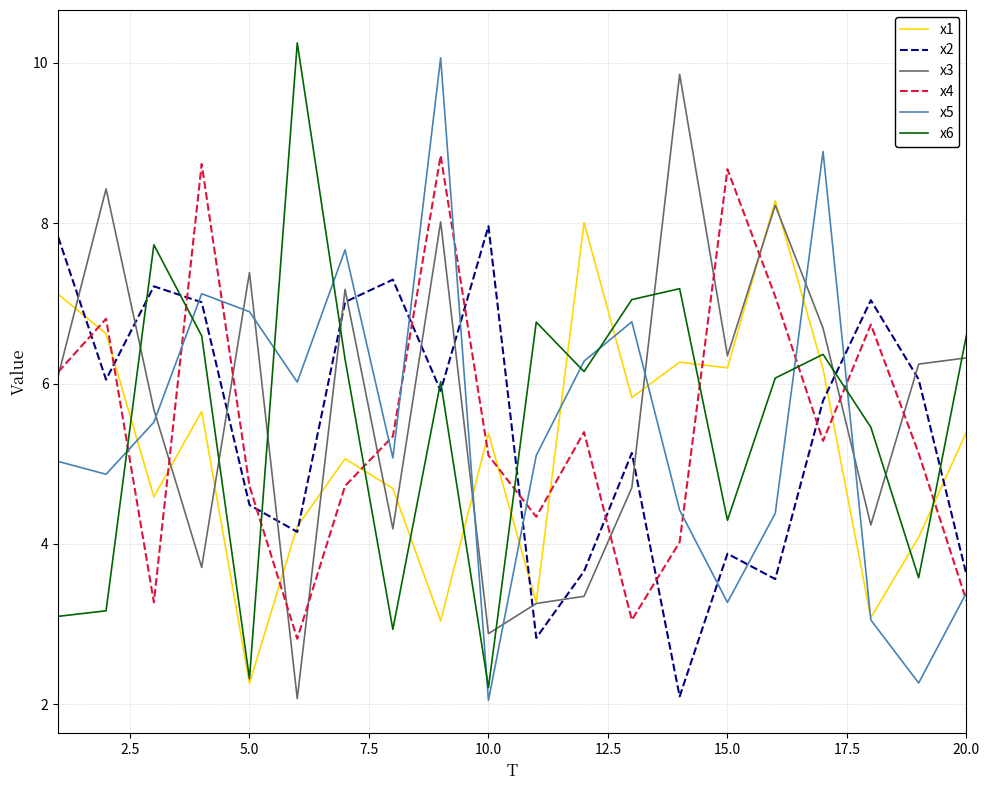

List the series in order of their peak value, lowest first.

x2, x1, x4, x3, x5, x6